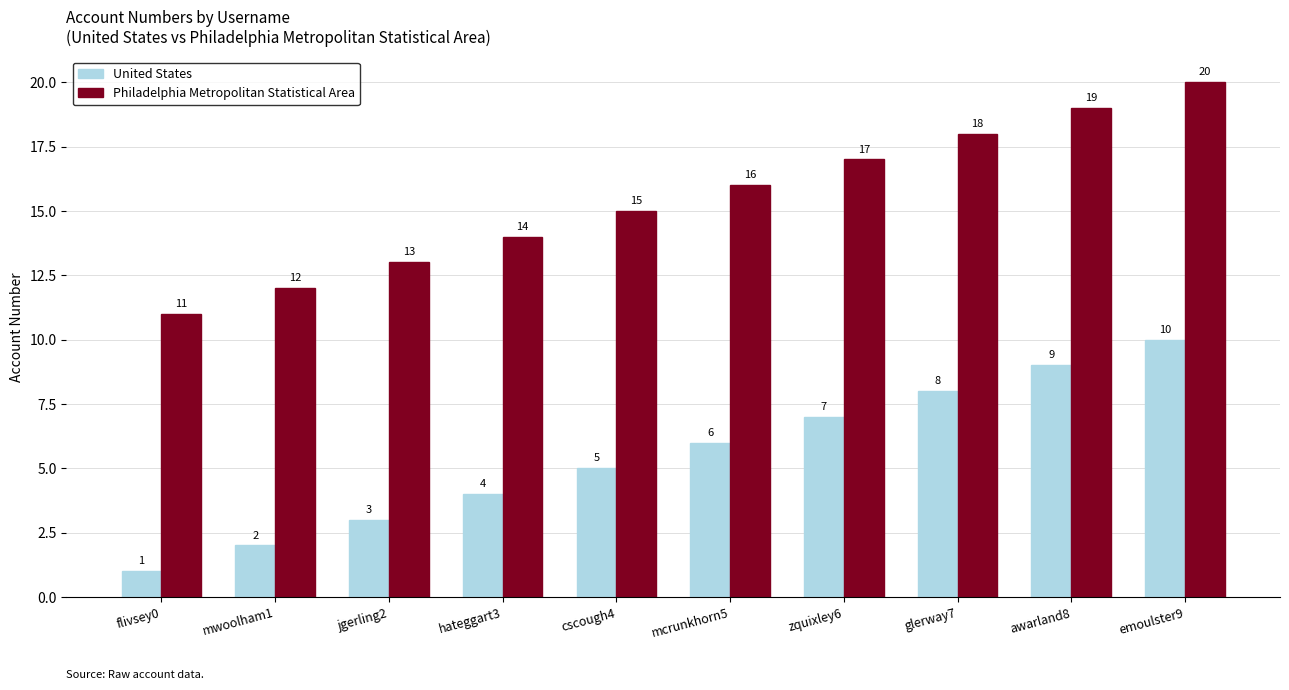

The value of Philadelphia Metropolitan Statistical Area at mcrunkhorn5 is 16. True or false?

True